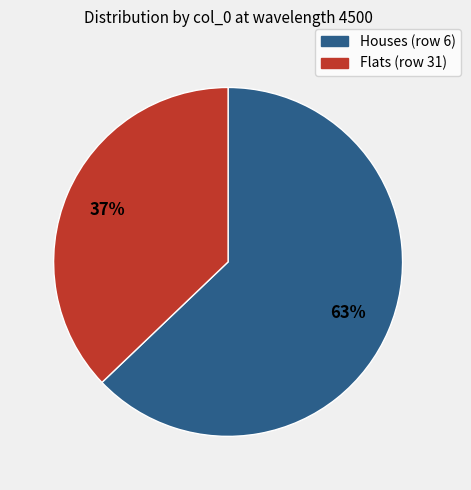

Is there a majority slice in this chart?

Yes